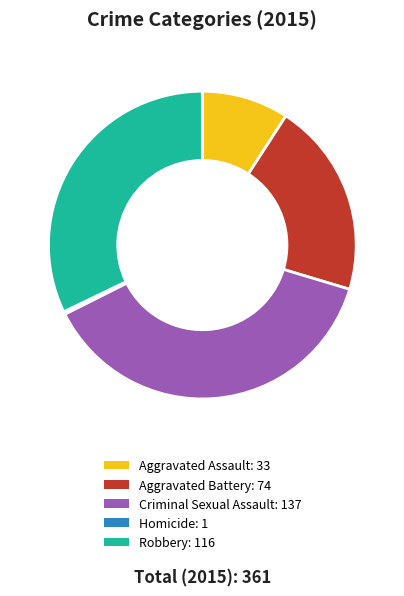

Is there any slice that represents more than half of the pie?

No